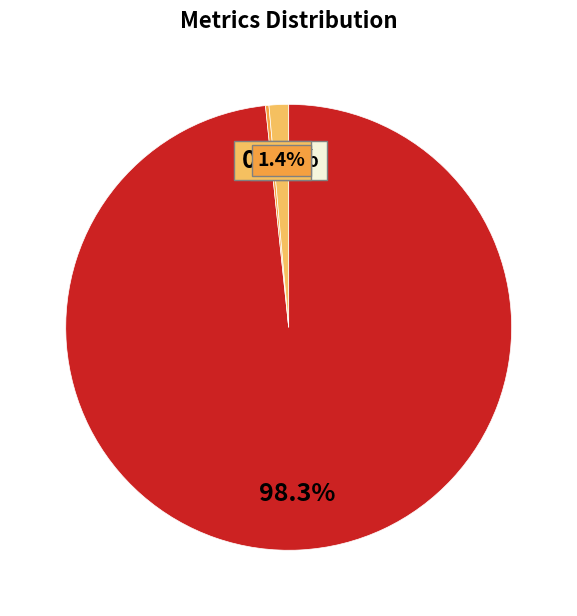

Is there a majority slice in this chart?

Yes